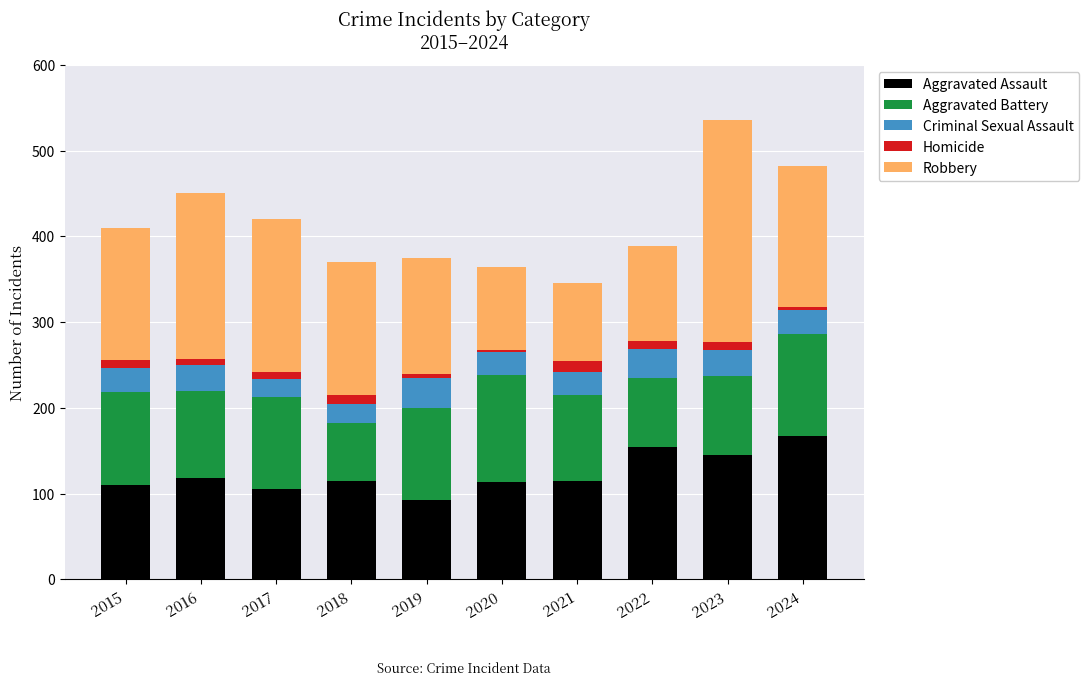

True or false: Aggravated Assault has a value of 173 at 2018.

False